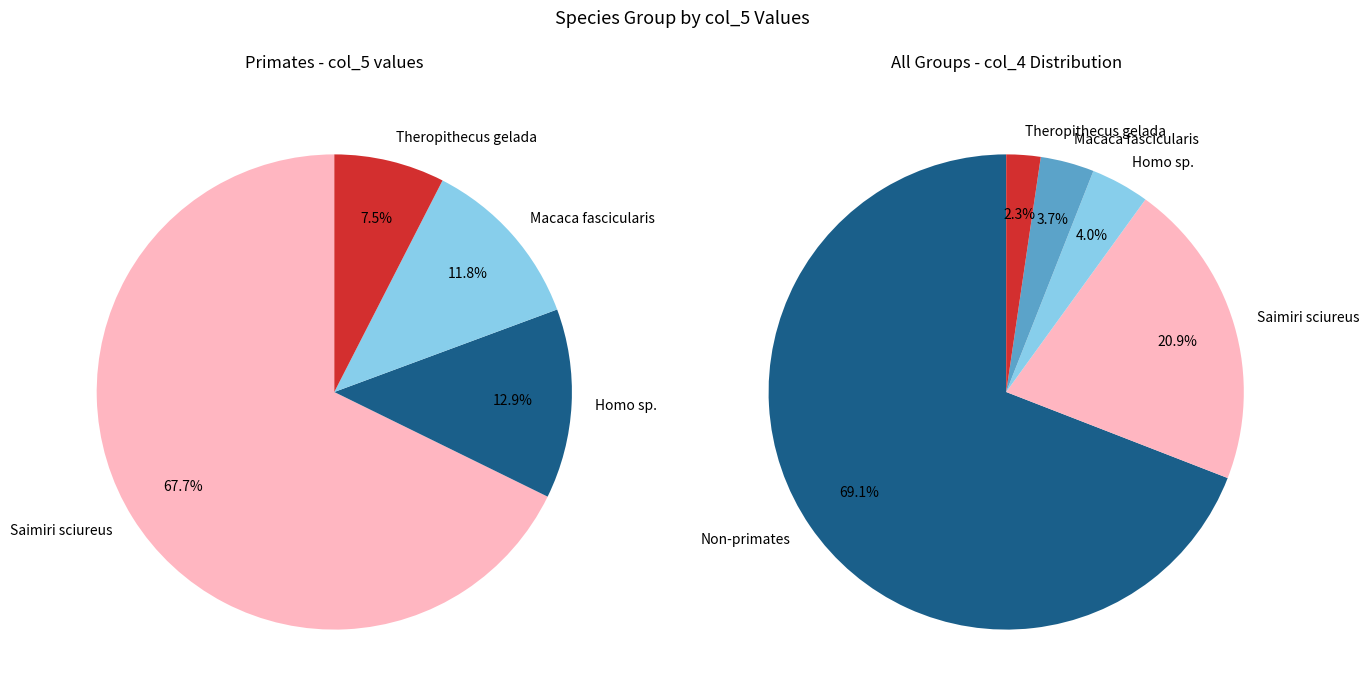

True or false: Other Primates accounts for 0% of the total.

True